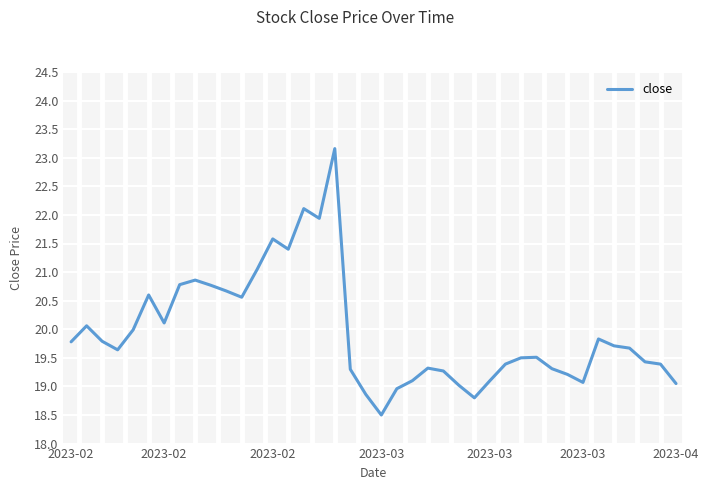

What is the difference between the maximum and minimum values?

4.7